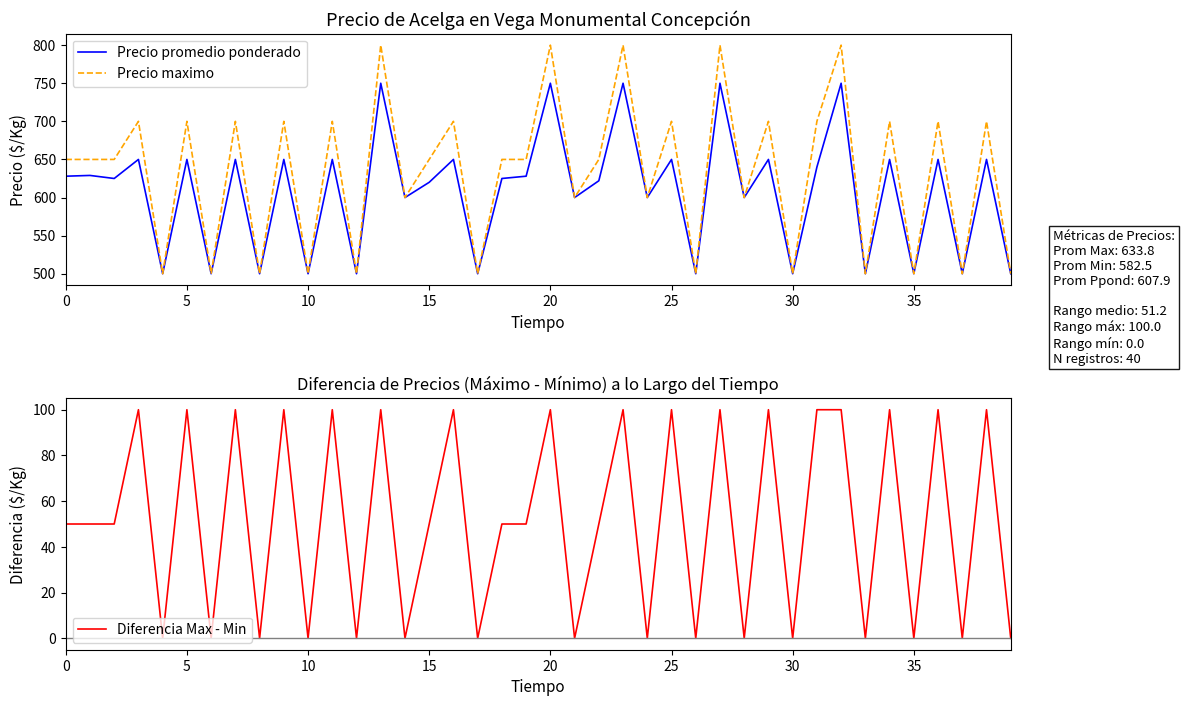

The Precio maximo series shows 271 at 15. True or false?

False